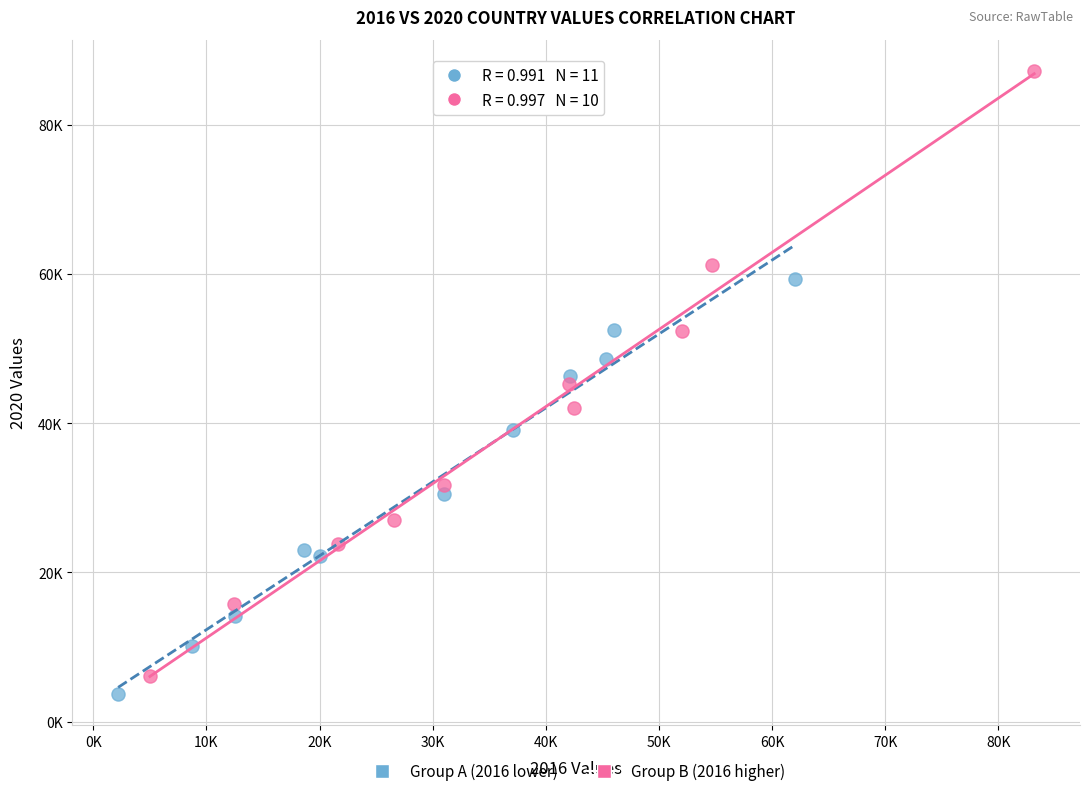

Which series reaches the maximum Y coordinate?

Group B (2016 higher)